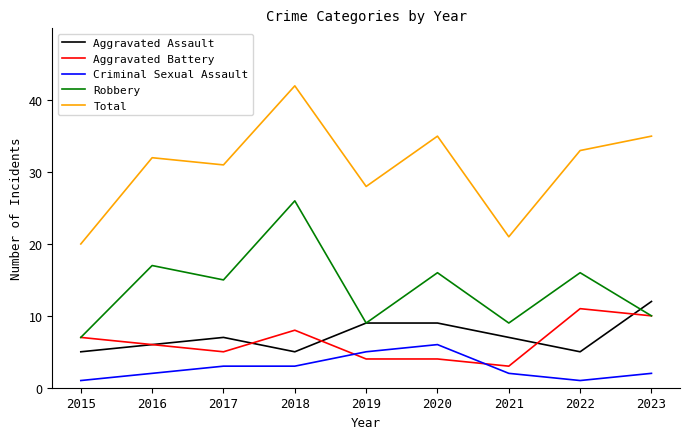

What is the average value of the Aggravated Assault series?

7